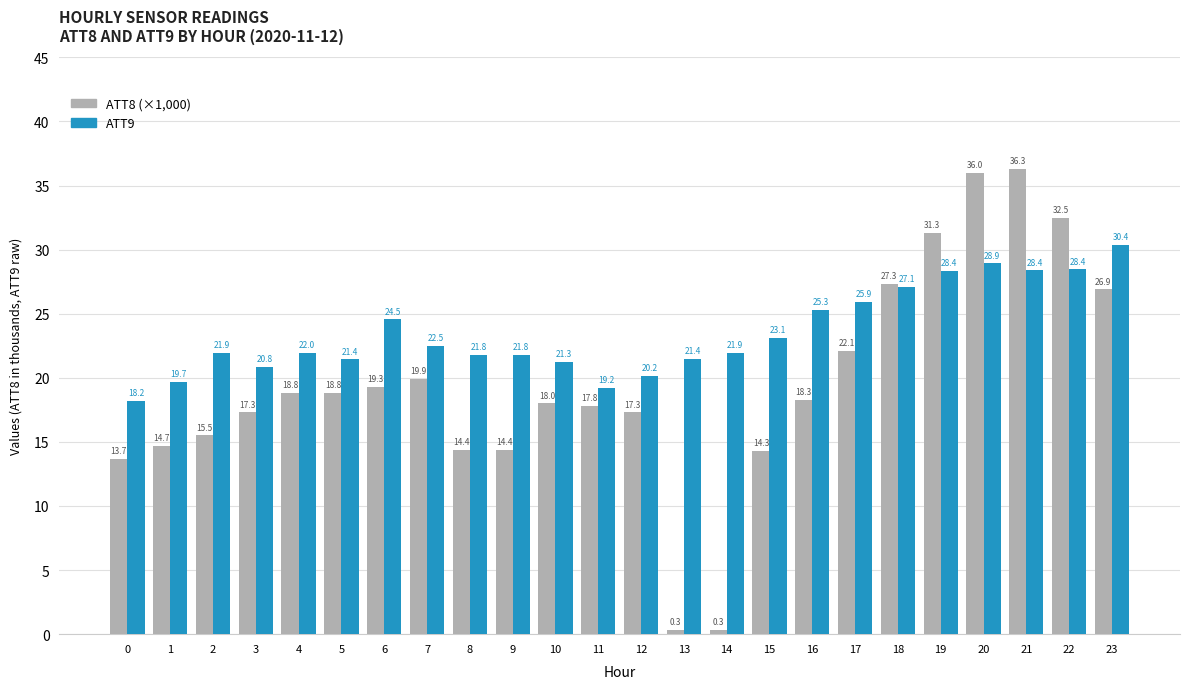

What is the difference between the highest and lowest values at 0?

4.5